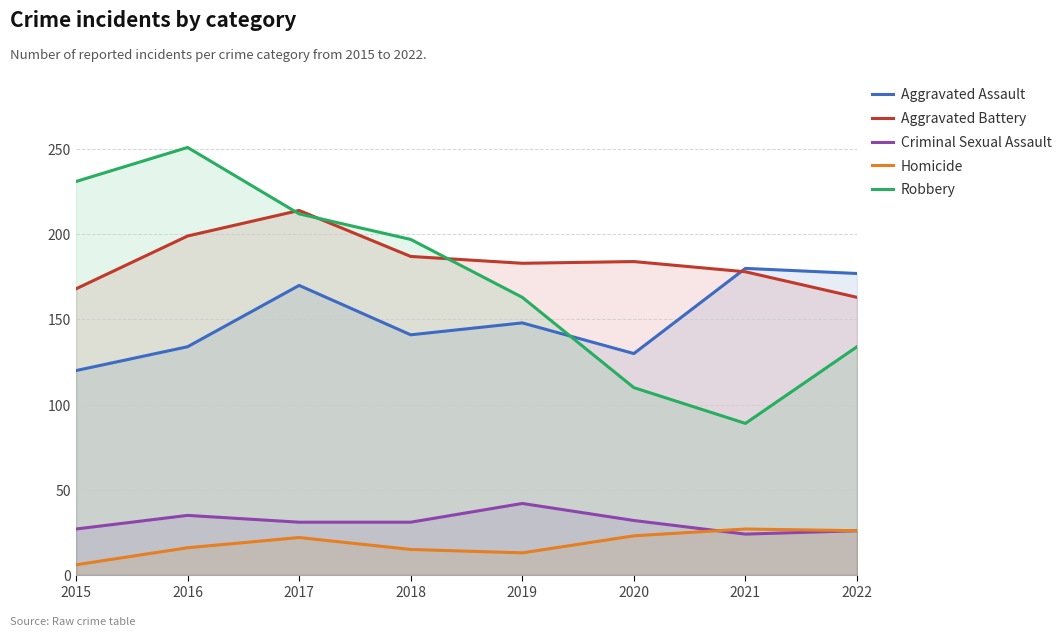

Reading right to left, what are all the values shown in this chart?

Aggravated Assault: 2022=177	2021=180	2020=130	2019=148	2018=141	2017=170	2016=134	2015=120
Aggravated Battery: 2022=163	2021=178	2020=184	2019=183	2018=187	2017=214	2016=199	2015=168
Criminal Sexual Assault: 2022=26	2021=24	2020=32	2019=42	2018=31	2017=31	2016=35	2015=27
Homicide: 2022=26	2021=27	2020=23	2019=13	2018=15	2017=22	2016=16	2015=6
Robbery: 2022=134	2021=89	2020=110	2019=163	2018=197	2017=212	2016=251	2015=231